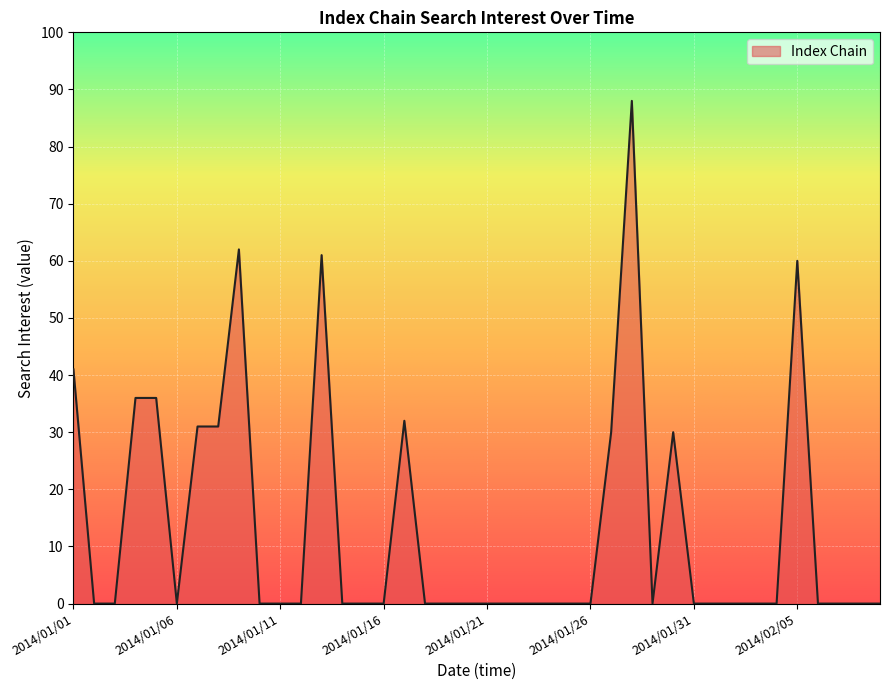

What is the greatest value displayed?

88